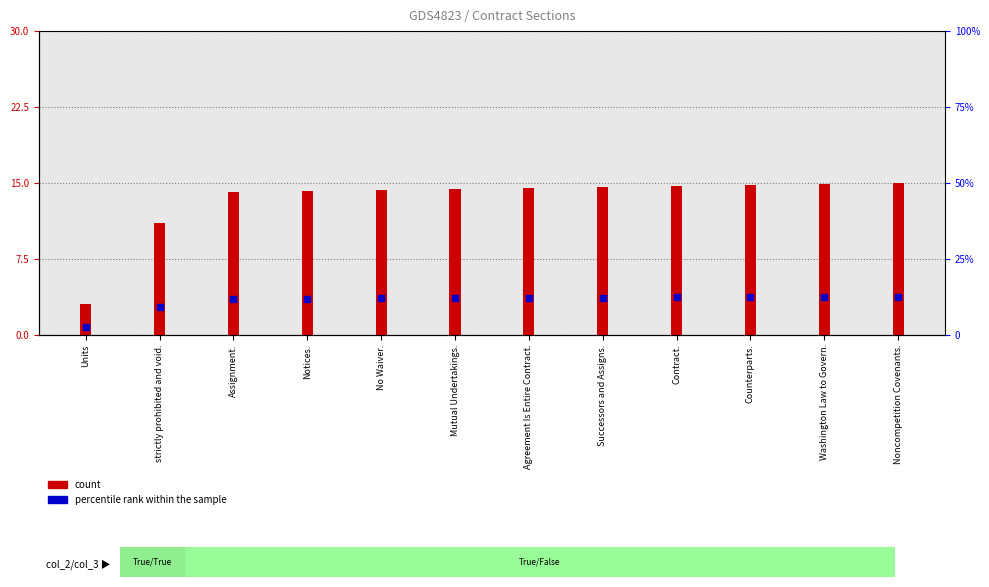

Is the value of percentile rank within the sample at Notices. greater than the value of count at Noncompetition Covenants.?

No